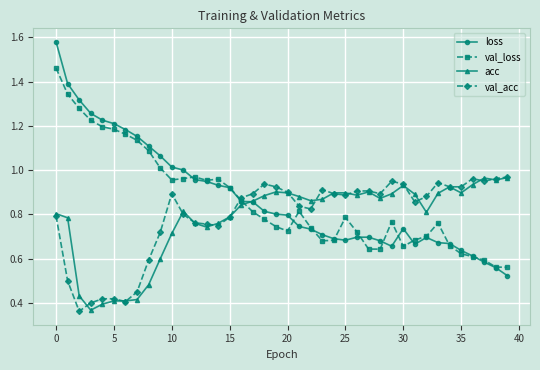

Which series has the widest spread of values?

loss